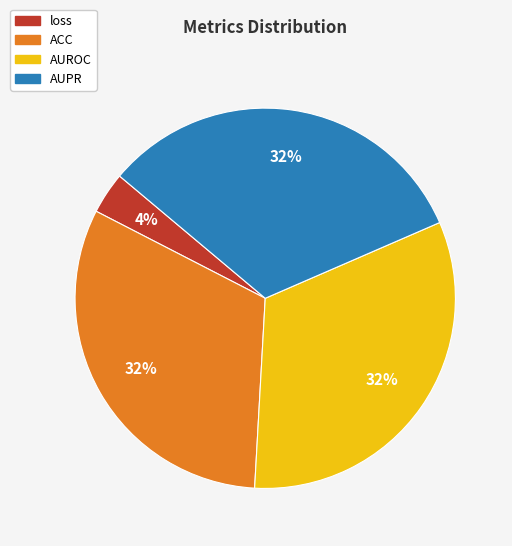

Which category has the smallest portion of the pie?

loss